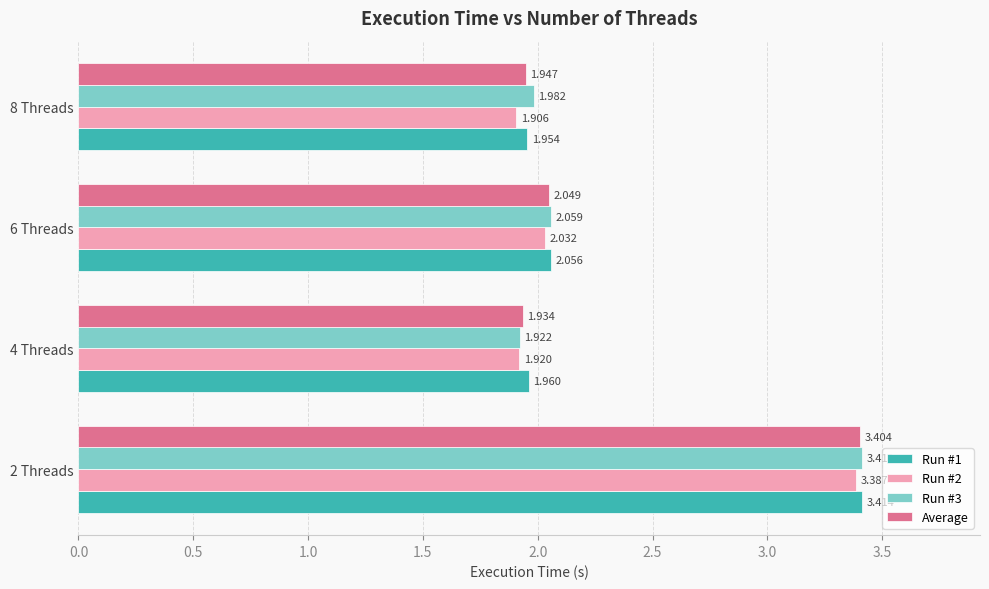

Is the value of Run #3 at 4 Threads greater than the value of Run #1 at 6 Threads?

No